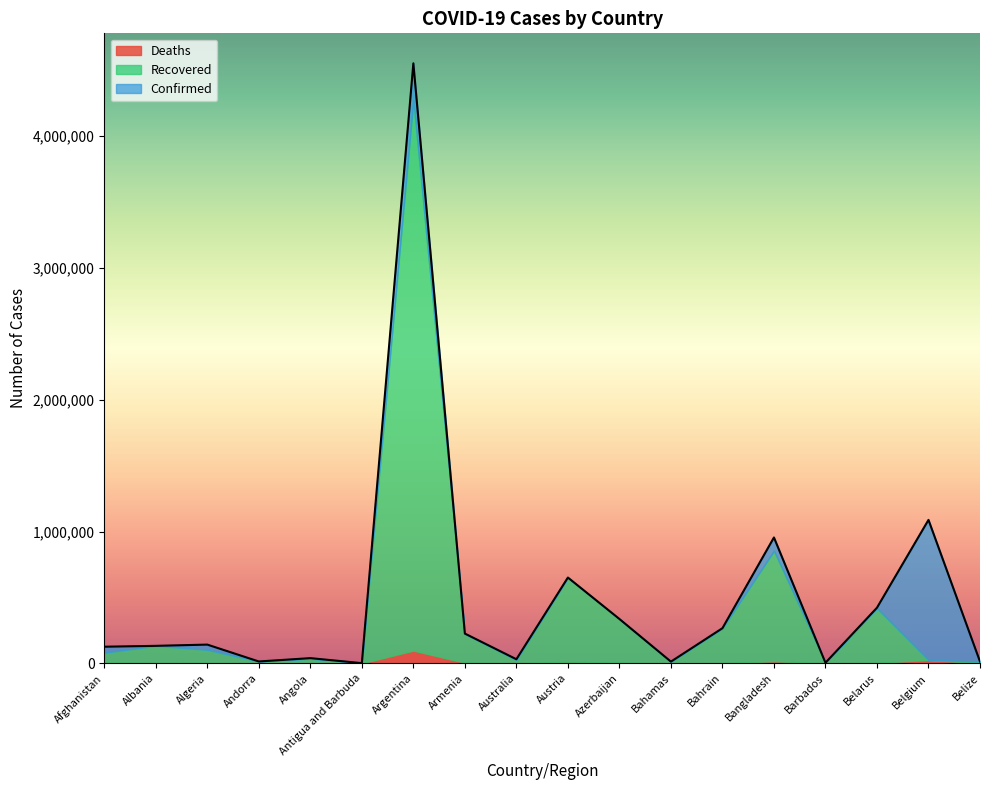

Which series changed the most between Antigua and Barbuda and Belize?

Confirmed